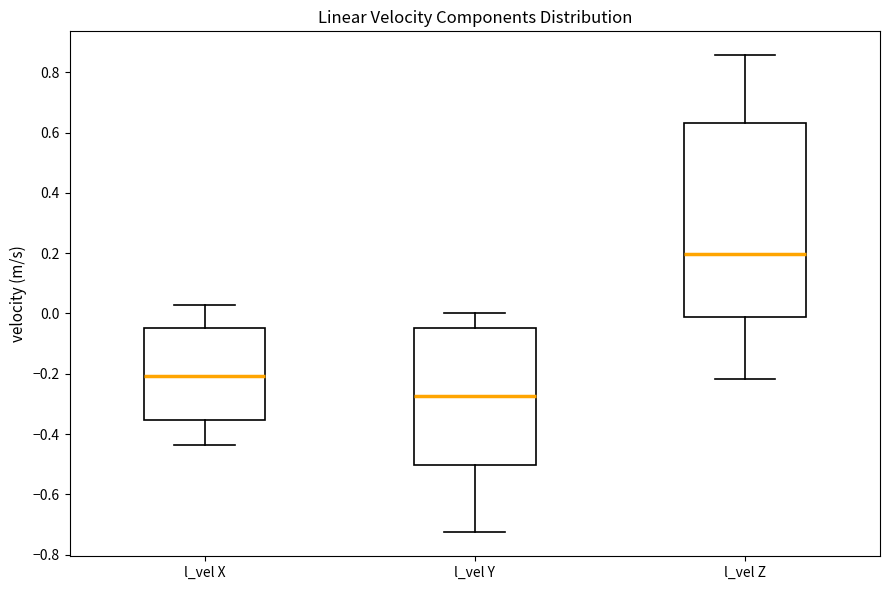

Which box is the tallest, from its lower edge to its upper edge?

l_vel Z